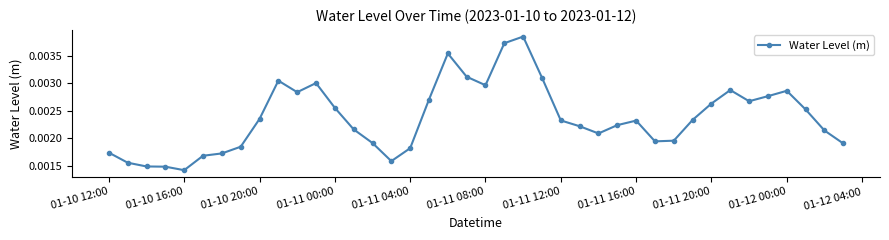

How many values are between 0 and 1?

40